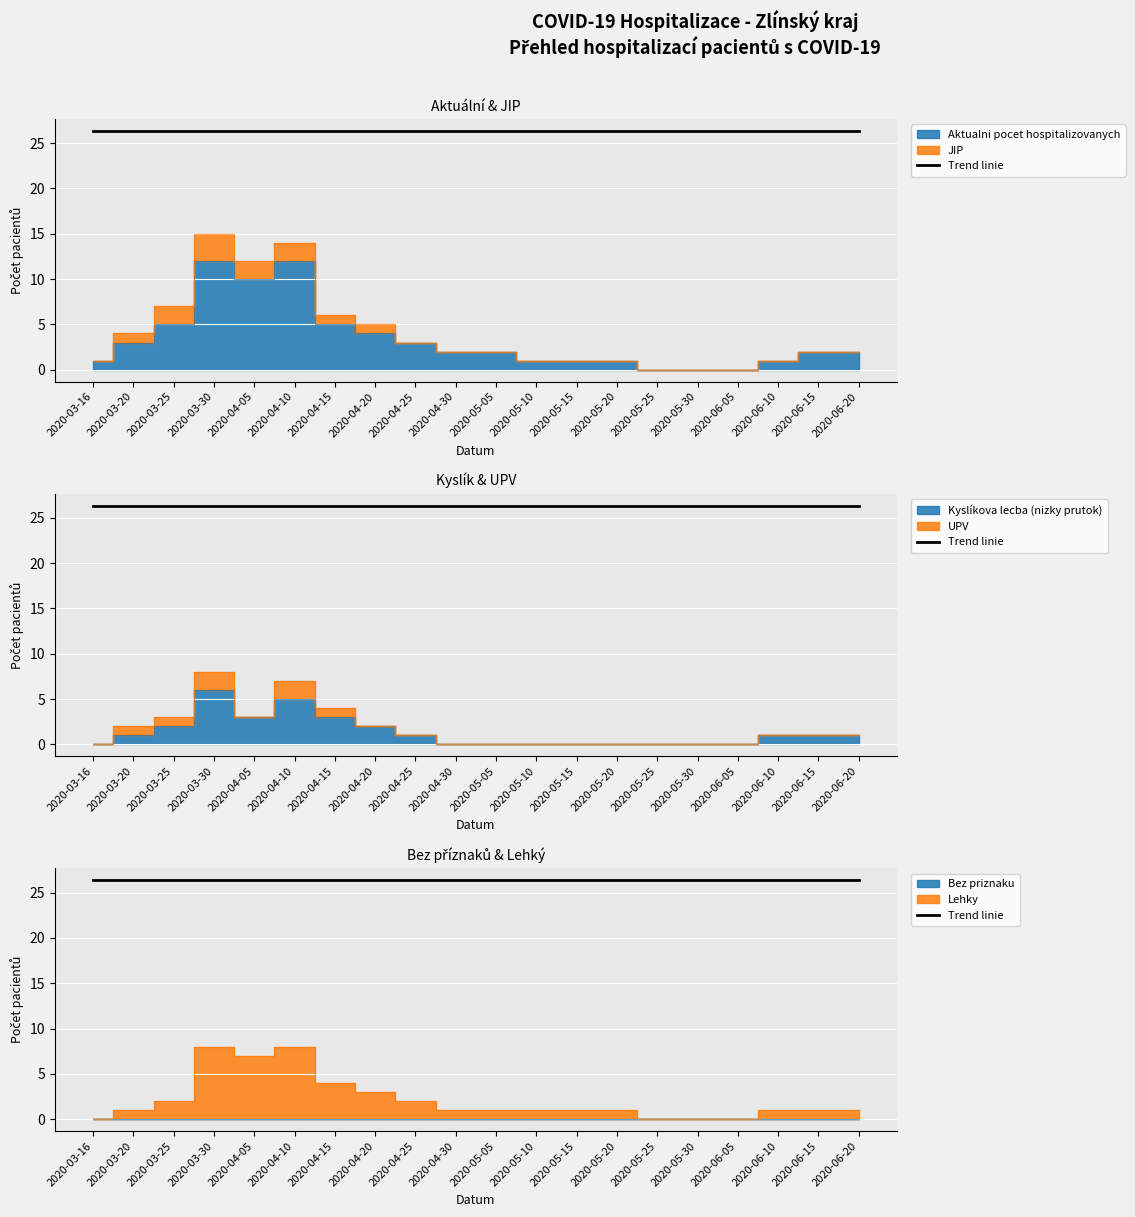

True or false: Lehky has more than 2 interior local peaks.

False